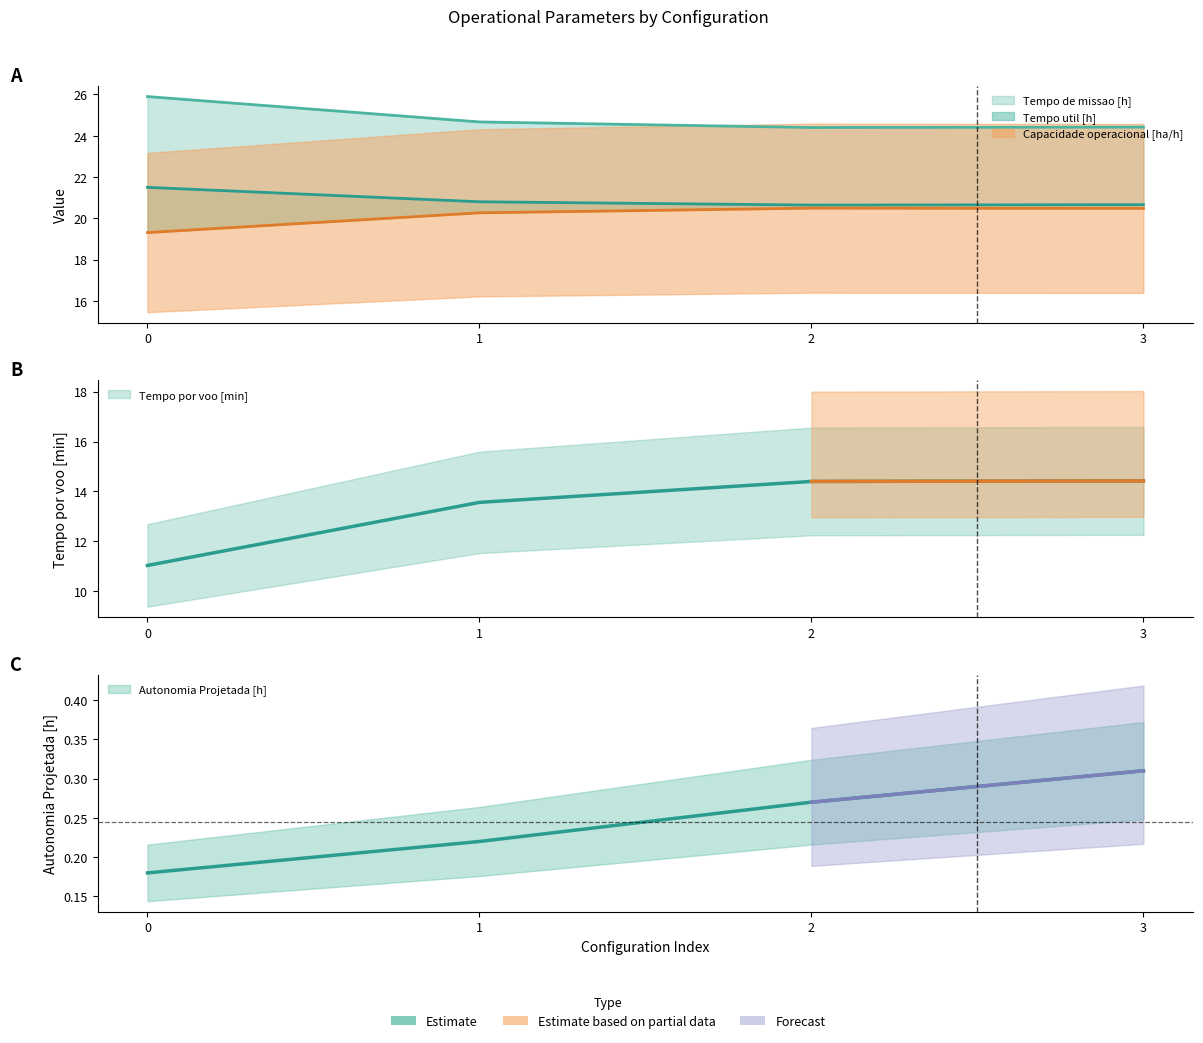

How many Capacidade operacional [ha/h] values are between 20 and 21?

3